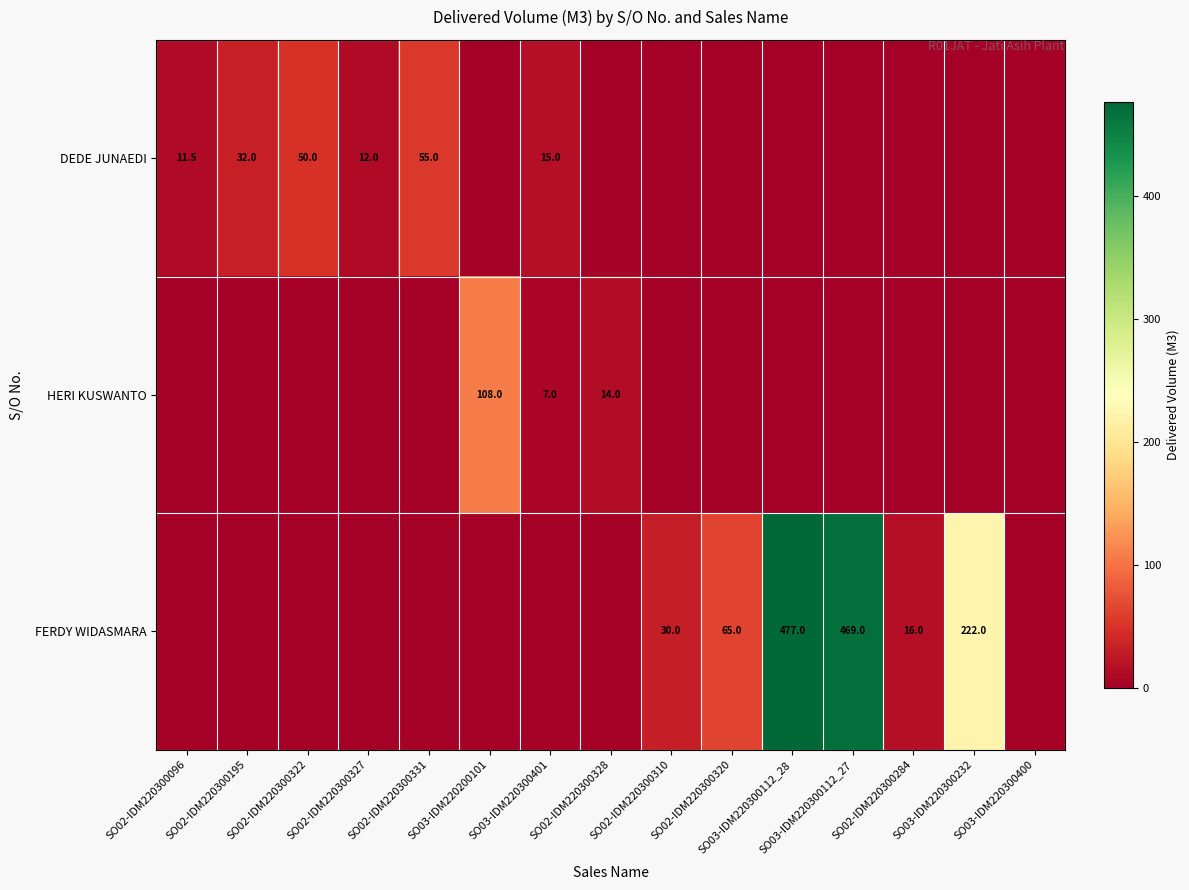

The value of HERI KUSWANTO at SO02-IDM220300328 is 21.1. True or false?

False